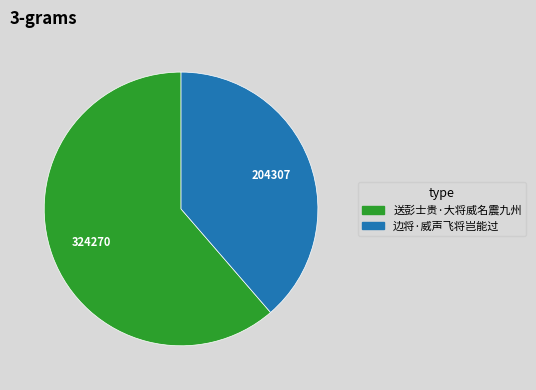

Rank the categories by value from lowest to highest.

边将·威声飞将岂能过, 送彭士贵·大将威名震九州